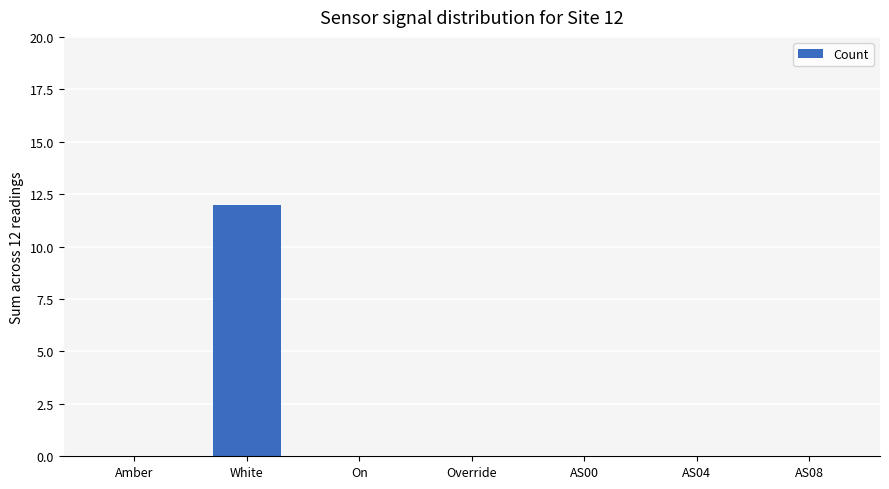

Is it true that the value at On is 0?

True